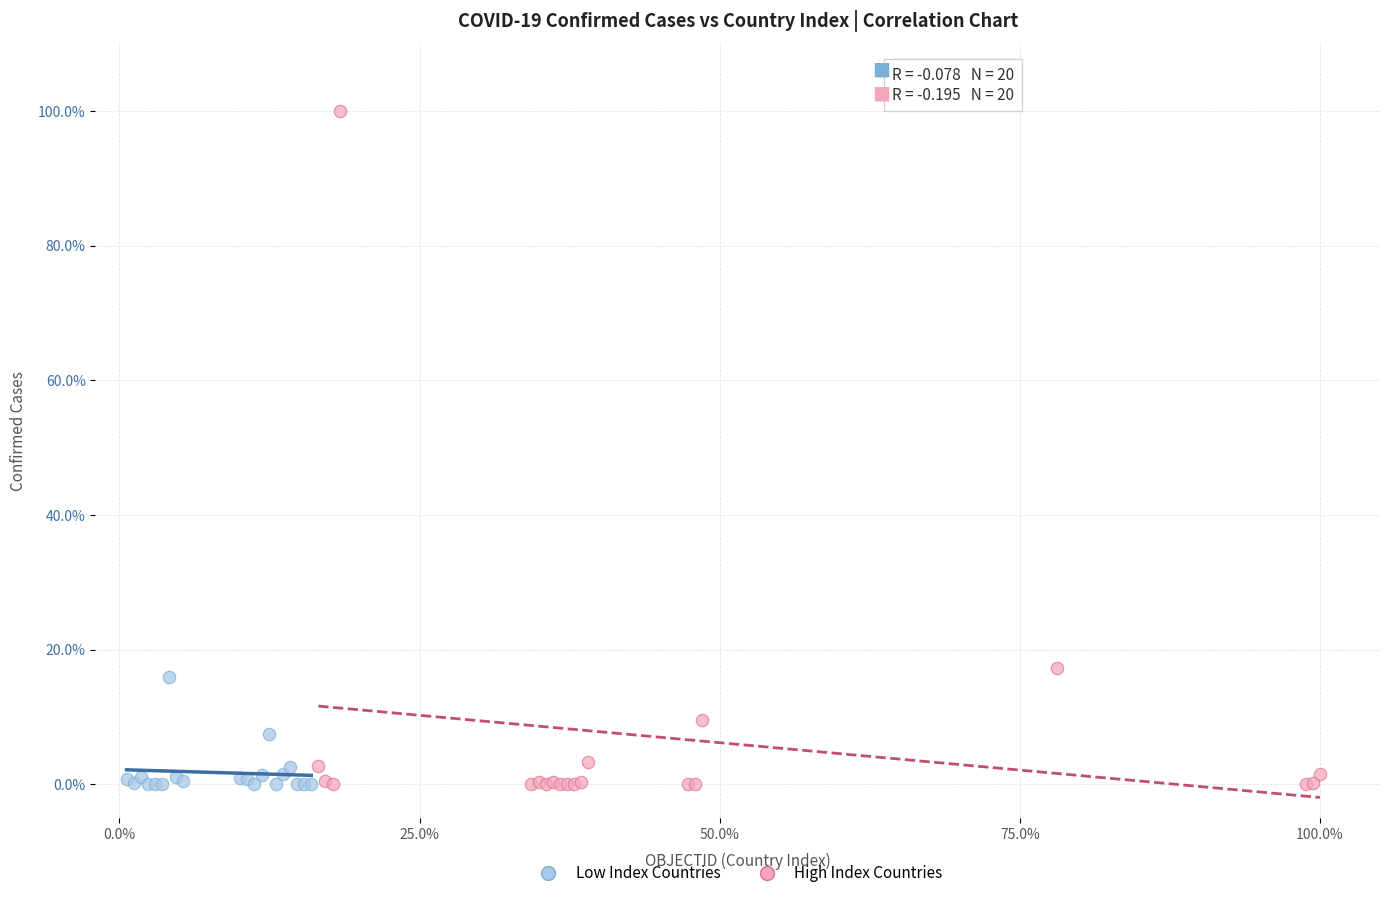

Which series has the largest Y range (max minus min)?

High Index Countries